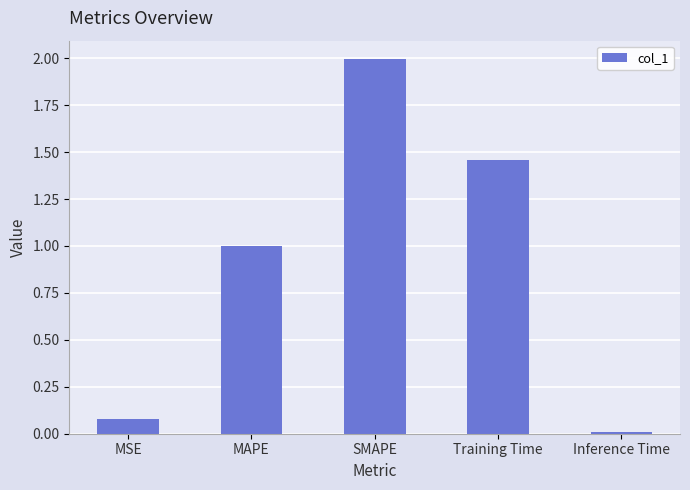

How many bars are there in total?

5